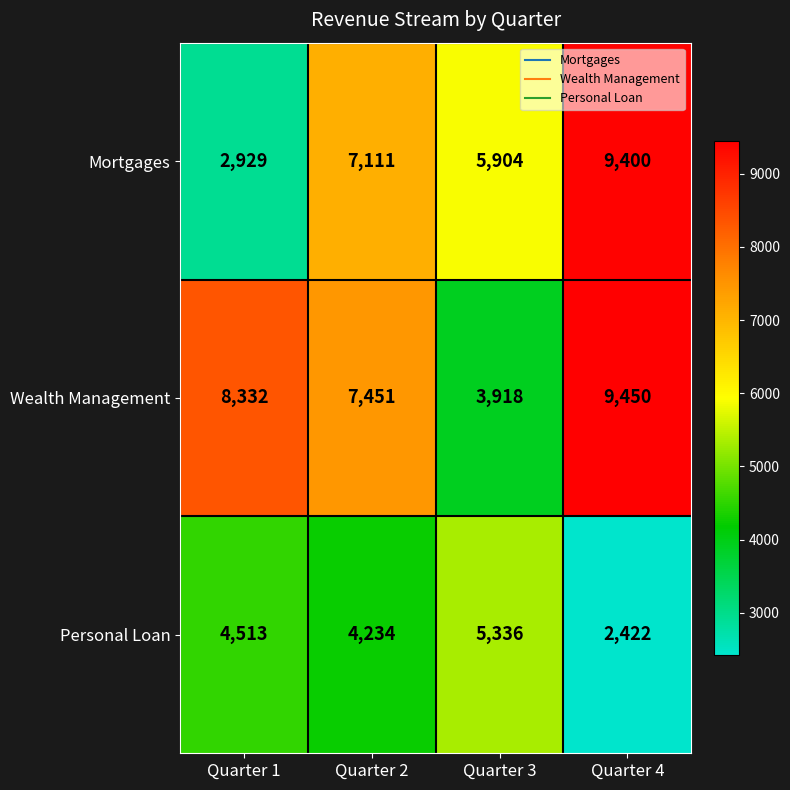

Reading left to right, what are all the values shown in this chart?

Mortgages: 2929	7111	5904	9400
Wealth Management: 8332	7451	3918	9450
Personal Loan: 4513	4234	5336	2422